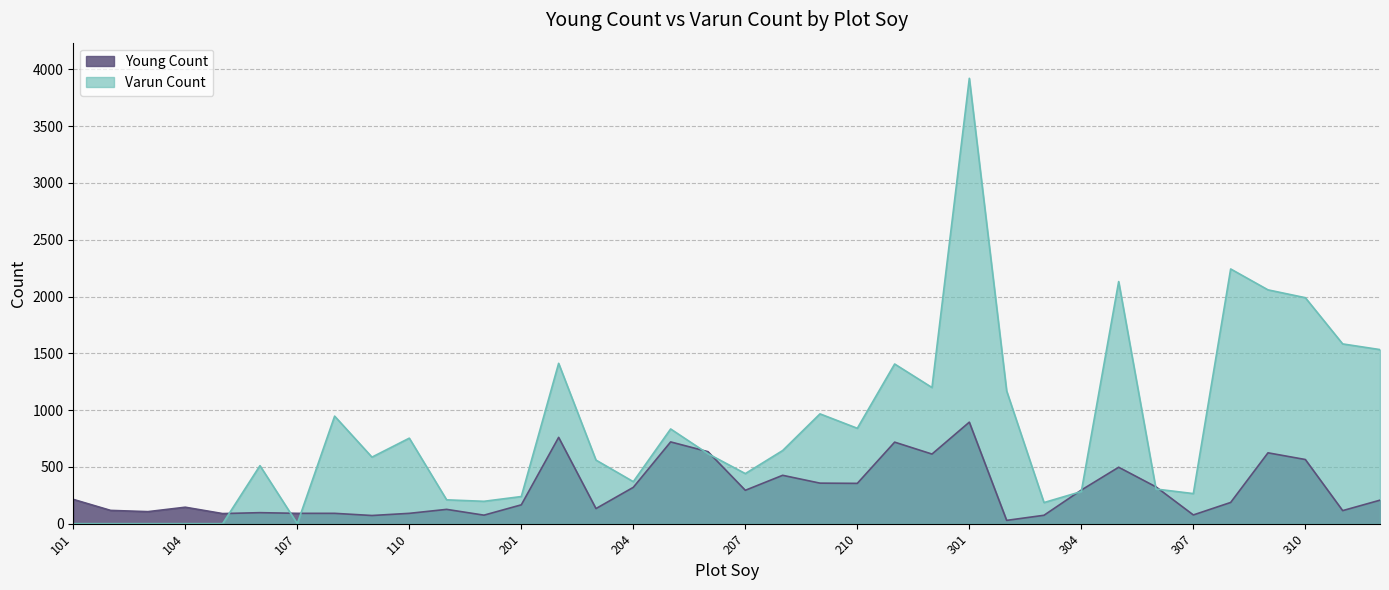

True or false: Varun Count and Young Count intersect in this chart.

True